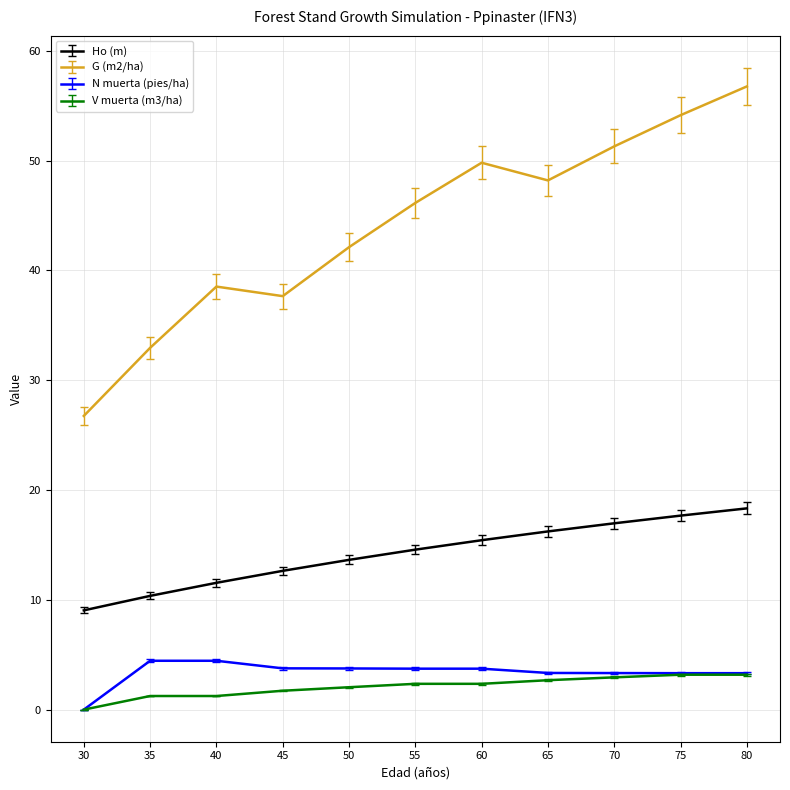

Is it true that G (m2/ha) equals 49.8 at 60?

True